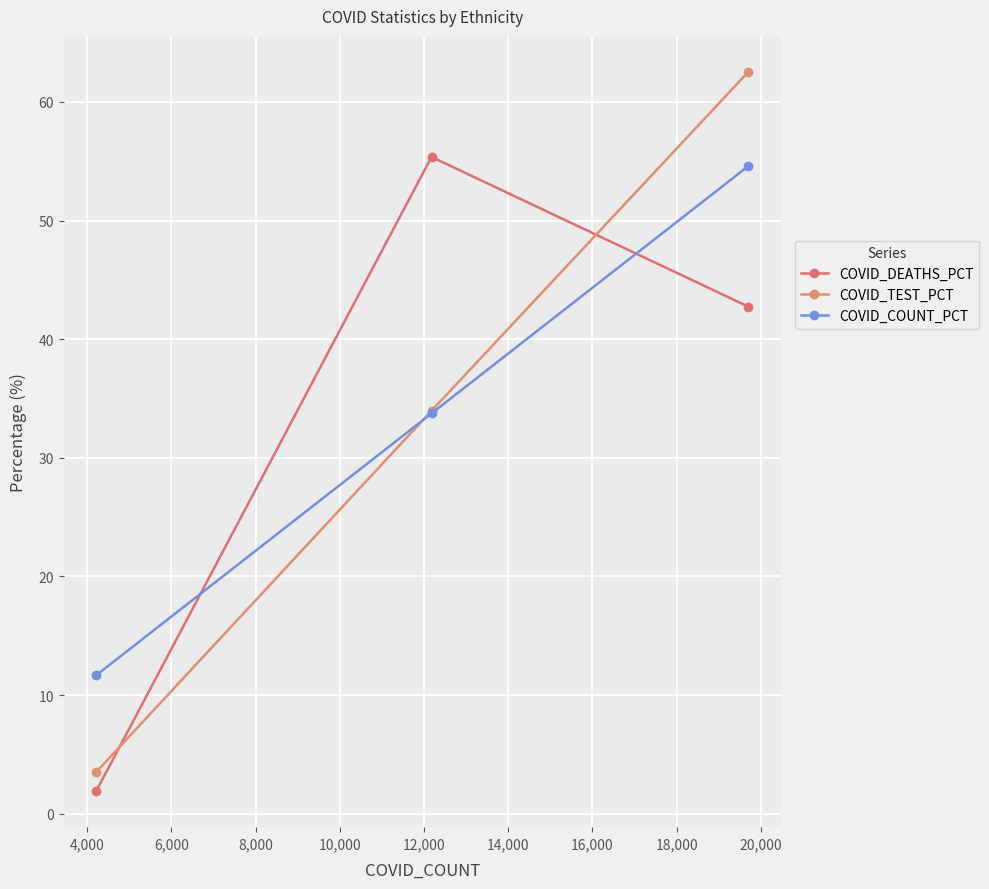

Reading right to left, what are all the values shown in this chart?

COVID_DEATHS_PCT: 42.7	55.4	1.9
COVID_TEST_PCT: 62.5	34.0	3.5
COVID_COUNT_PCT: 54.6	33.7	11.7